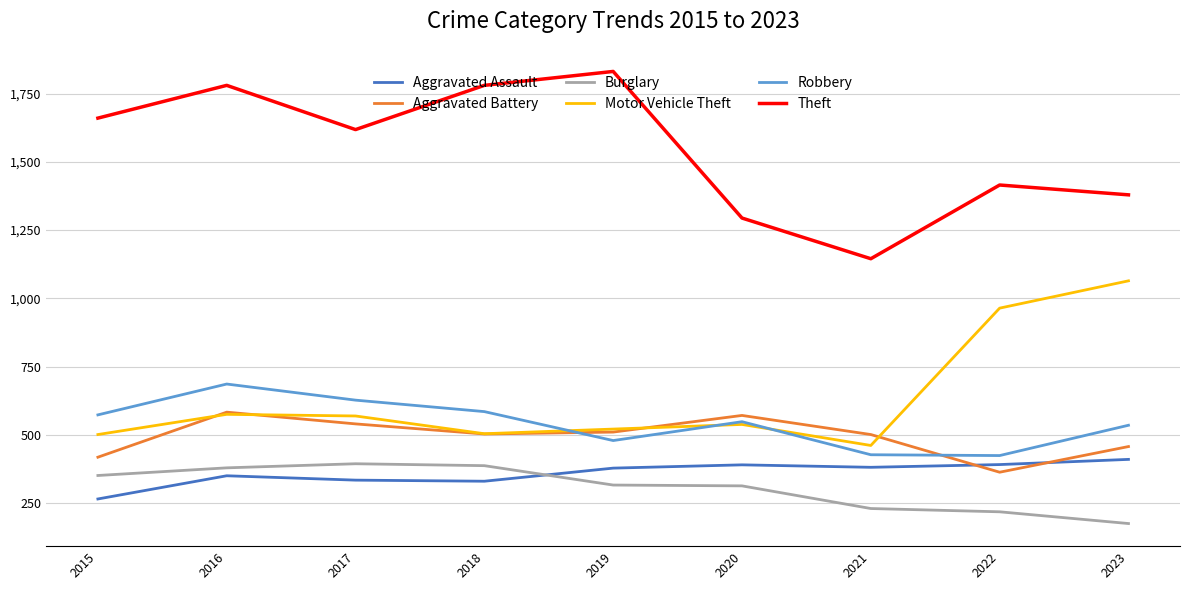

True or false: Theft and Aggravated Battery intersect in this chart.

False